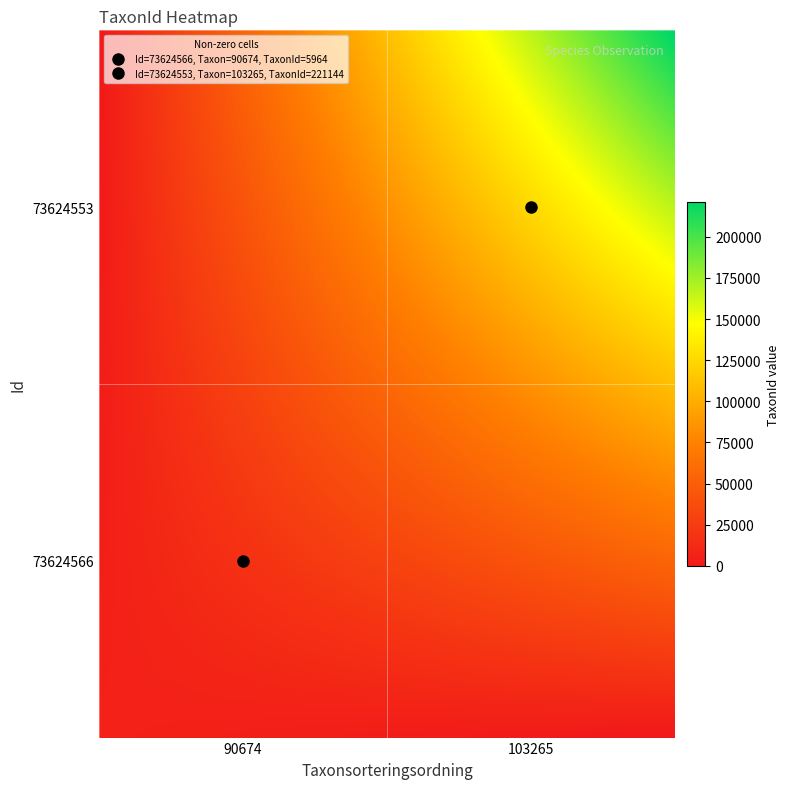

Which series has the largest range (max minus min)?

73624553